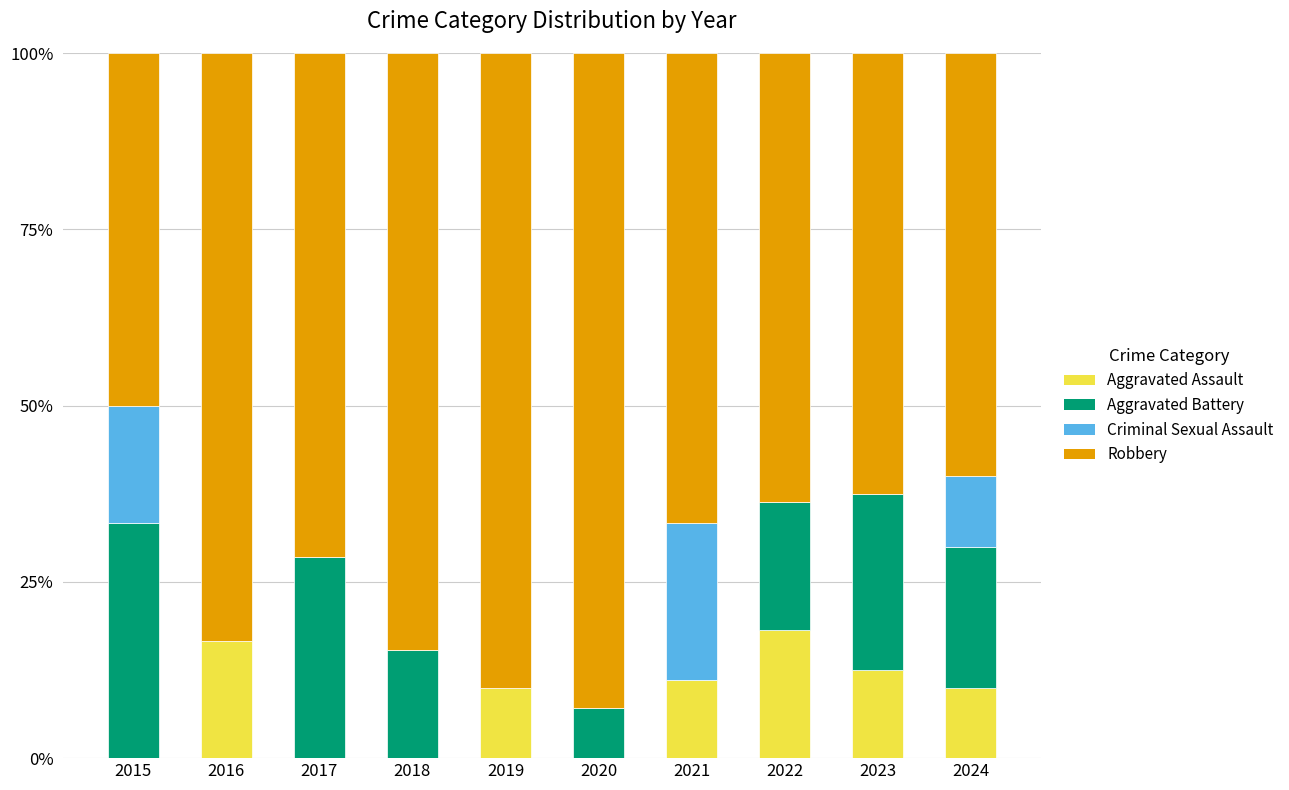

What is the sum of all Aggravated Assault values?

78.5